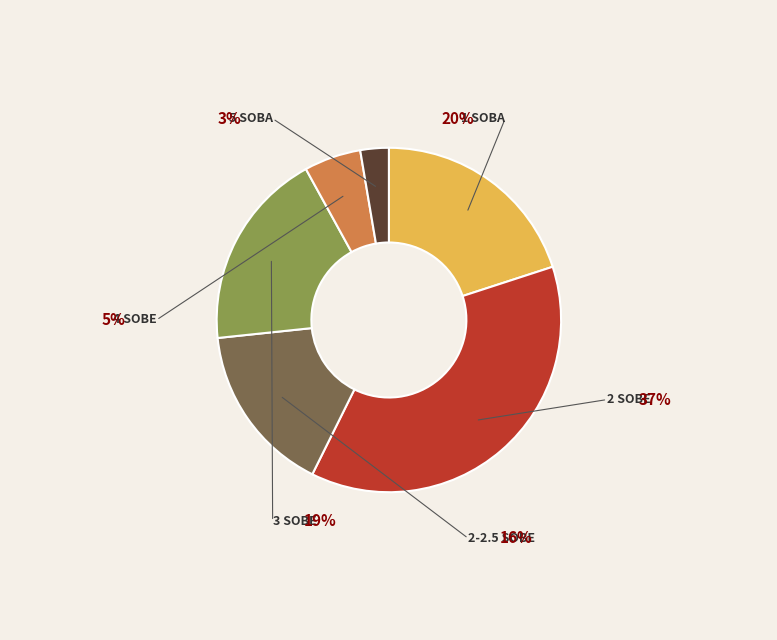

To the nearest percent, what is the average slice percentage?

17%